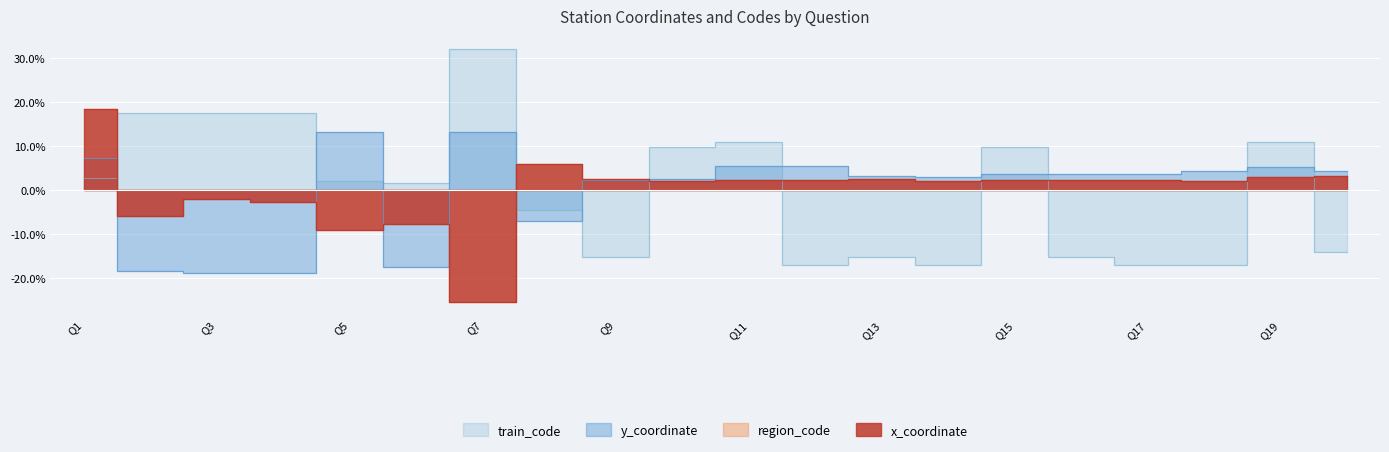

Reading left to right, transcribe all the data shown in this chart.

x_coordinate: 0.2	-0.1	-0.0	-0.0	-0.1	-0.1	-0.3	0.1	0.0	0.0	0.0	0.0	0.0	0.0	0.0	0.0	0.0	0.0	0.0	0.0
y_coordinate: 0.1	-0.2	-0.2	-0.2	0.1	-0.2	0.1	-0.1	0.0	0.0	0.1	0.1	0.0	0.0	0.0	0.0	0.0	0.0	0.1	0.0
train_code: 0.0	0.2	0.2	0.2	0.0	0.0	0.3	-0.0	-0.2	0.1	0.1	-0.2	-0.2	-0.2	0.1	-0.2	-0.2	-0.2	0.1	-0.1